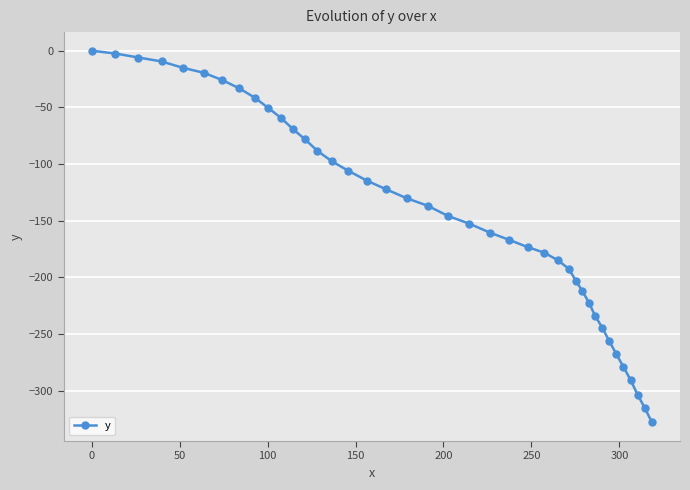

Does the chart have visible grid lines?

Yes